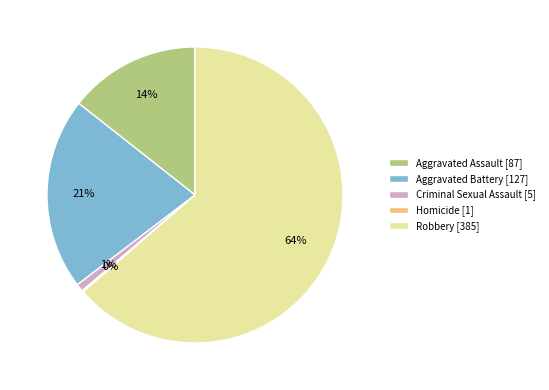

Which has a higher value, Criminal Sexual Assault [5] or Aggravated Battery [127]?

Aggravated Battery [127]